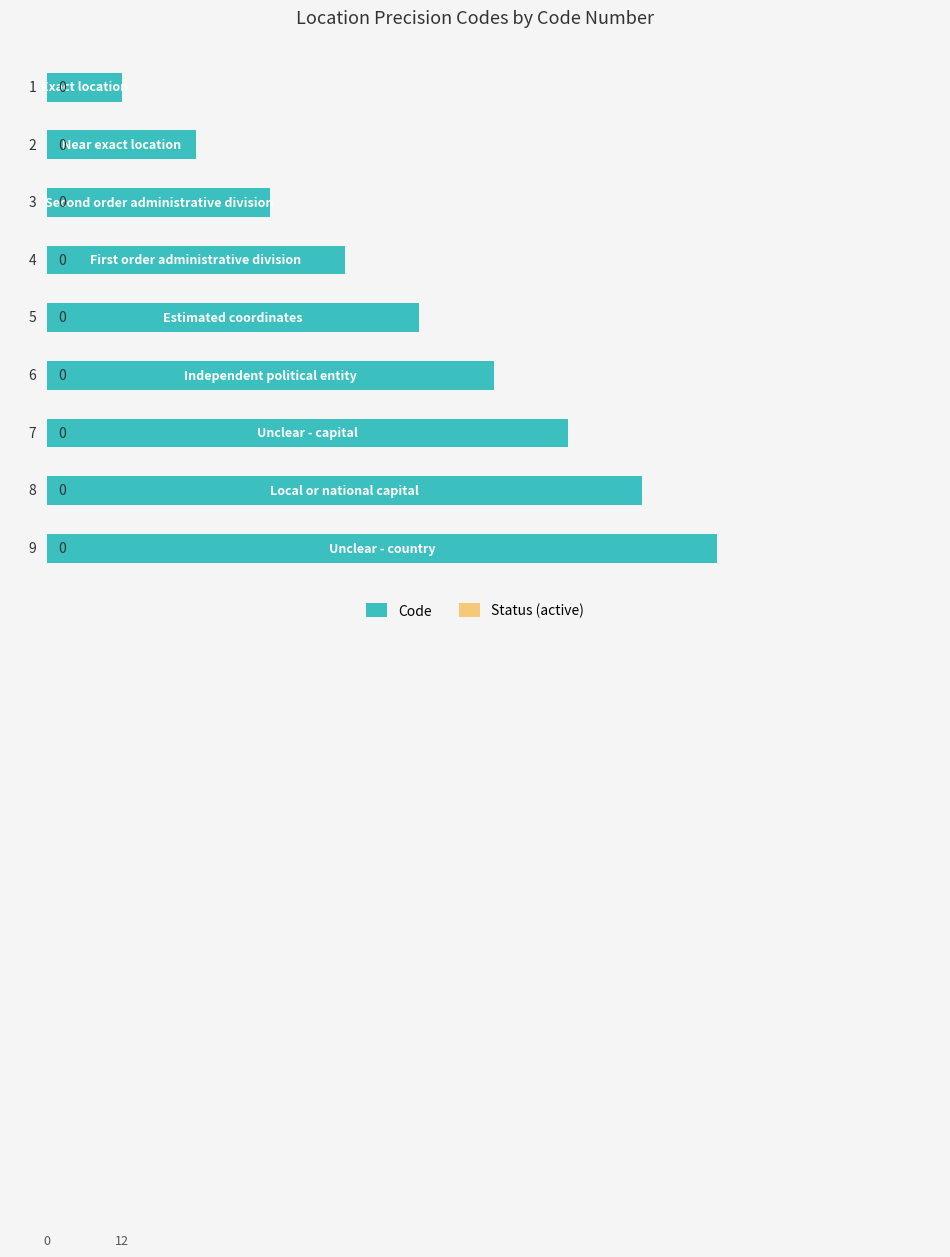

What is the sum of all values?

45